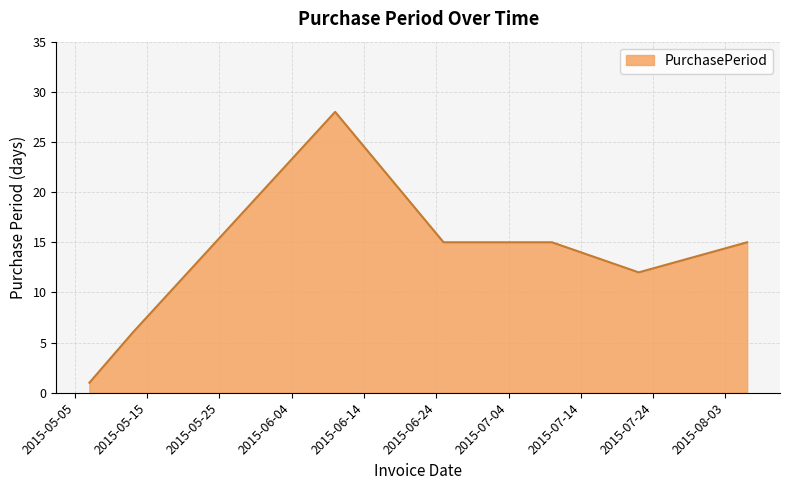

True or false: there are more than 0 points higher than both neighbors.

True